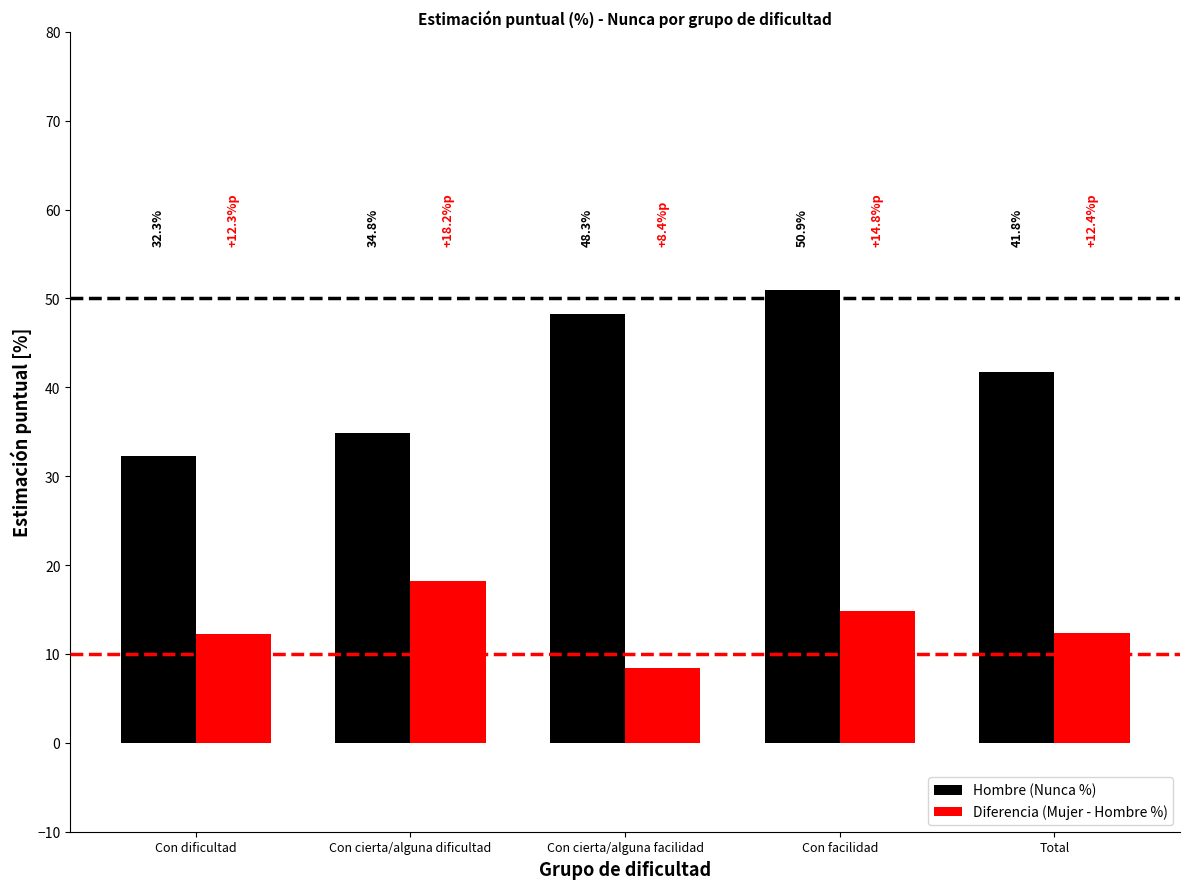

Between Con dificultad and Con facilidad, which series saw the biggest shift?

Hombre (Nunca %)